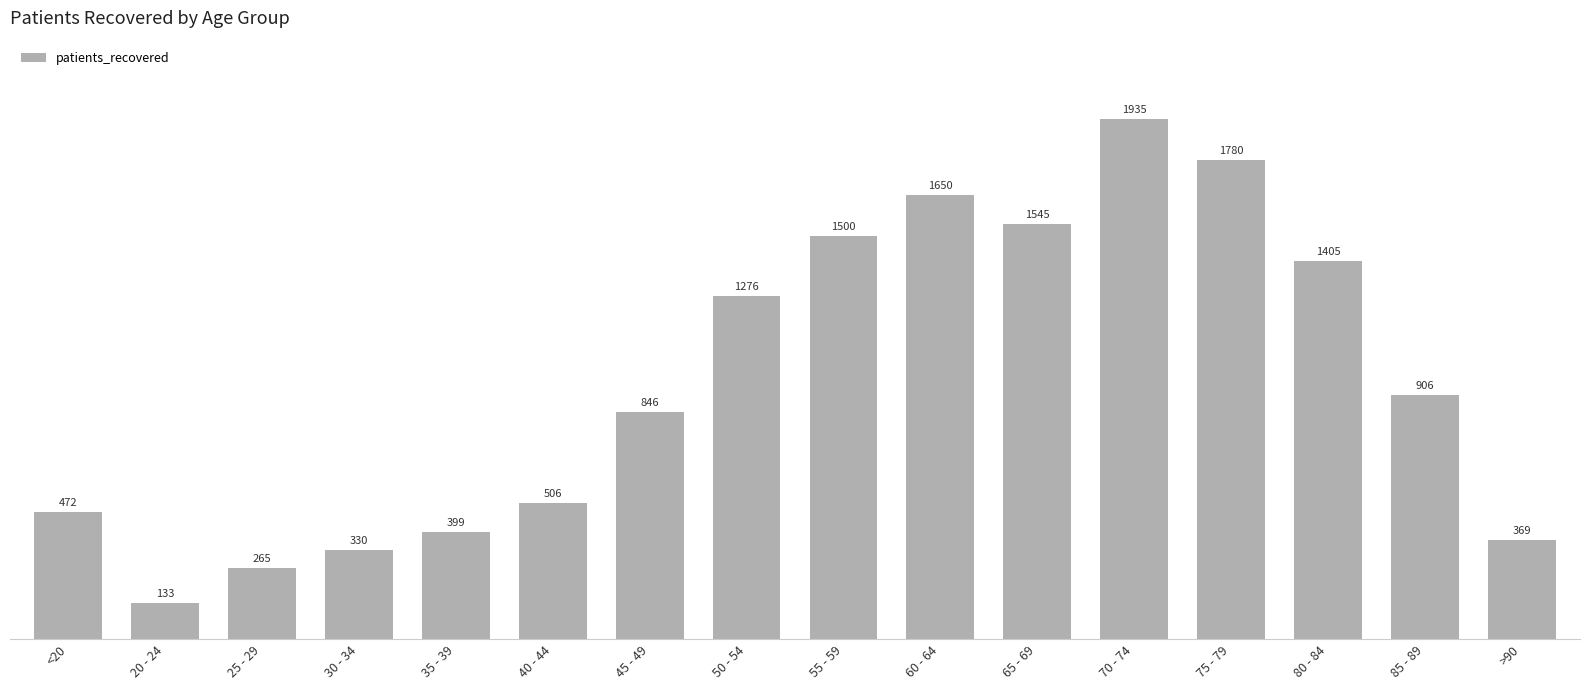

Does the chart contain stacked bars?

No